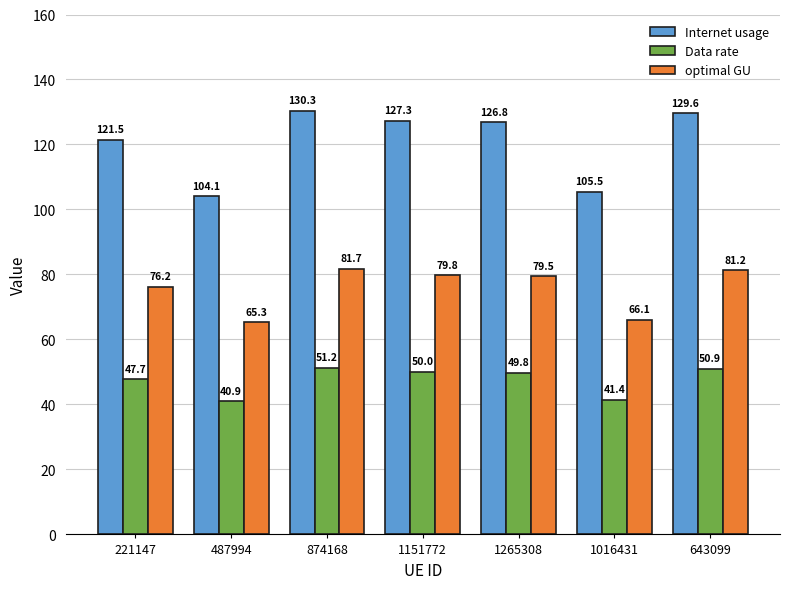

Reading left to right, transcribe all the data shown in this chart.

Internet usage: 121.5	104.1	130.3	127.3	126.8	105.5	129.6
Data rate: 47.7	40.9	51.2	50.0	49.8	41.4	50.9
optimal GU: 76.2	65.3	81.7	79.8	79.5	66.1	81.2